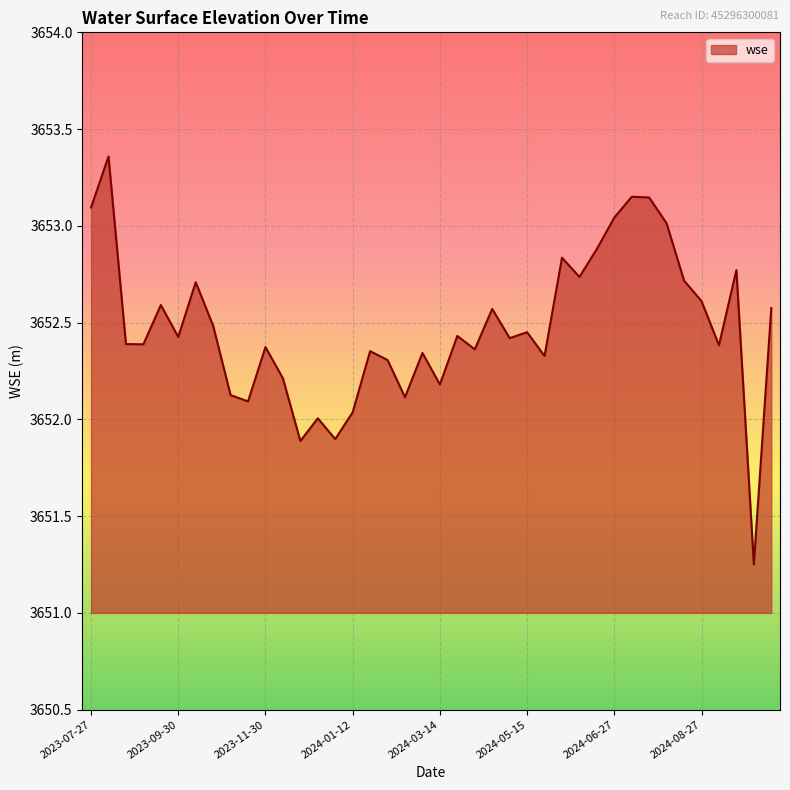

How many categories are shown in the chart?

40